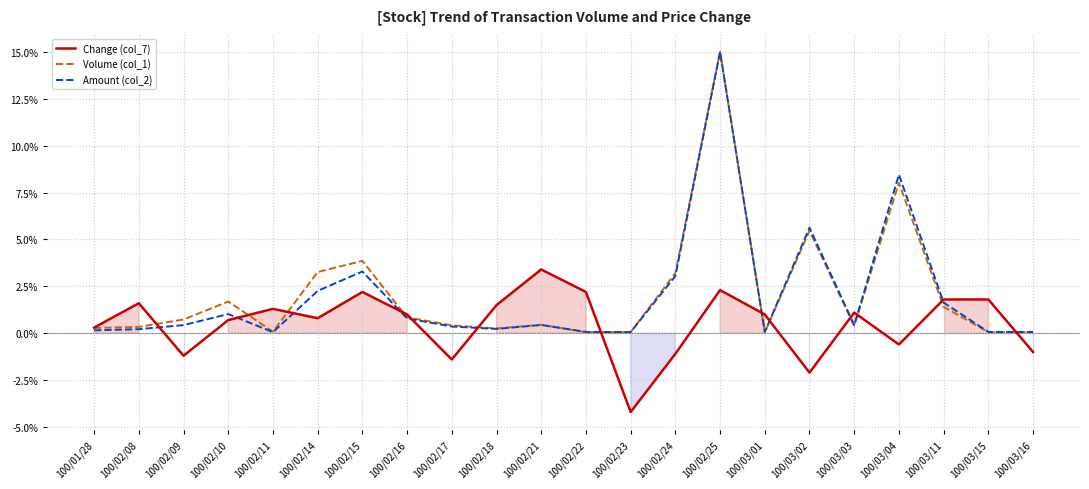

True or false: Amount (col_2) and Volume (col_1) intersect in this chart.

True